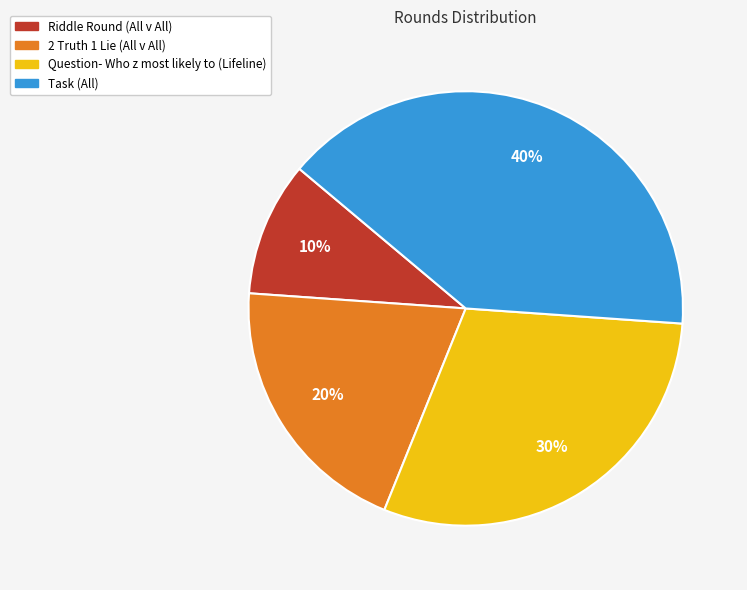

Is it true that Riddle Round (All v All) is 10% of the pie?

True